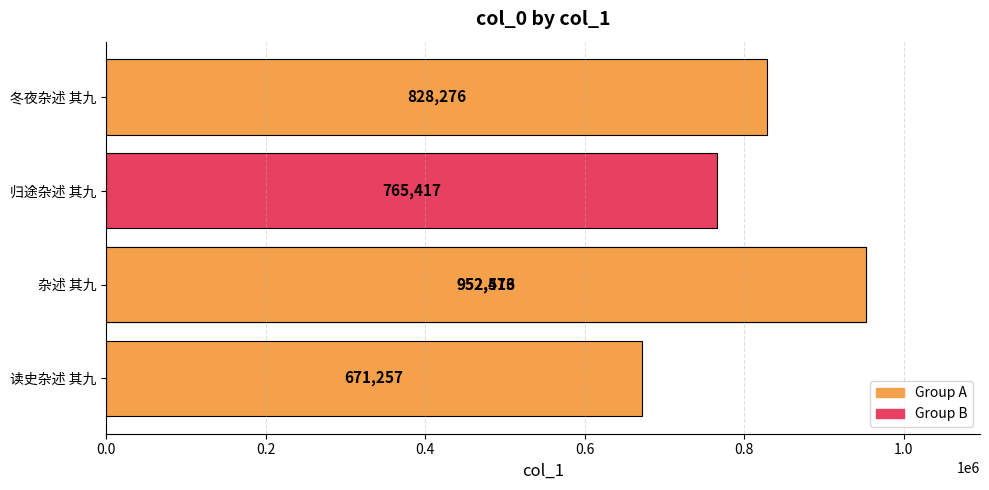

The chart shows a value of 765417 at 归途杂述 其九. True or false?

True